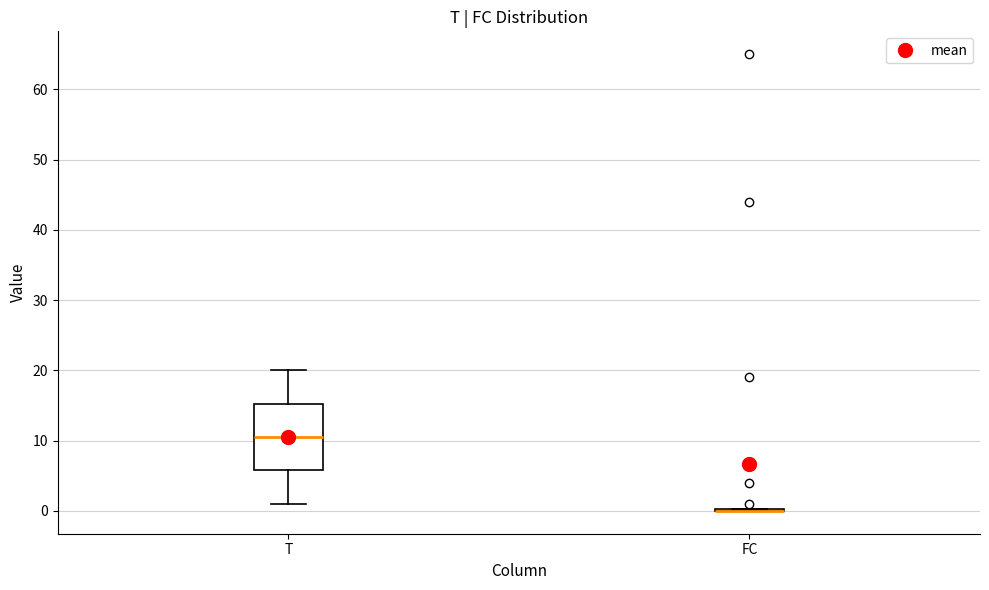

Comparing the boxes themselves (not the whiskers), which one is the tallest?

T